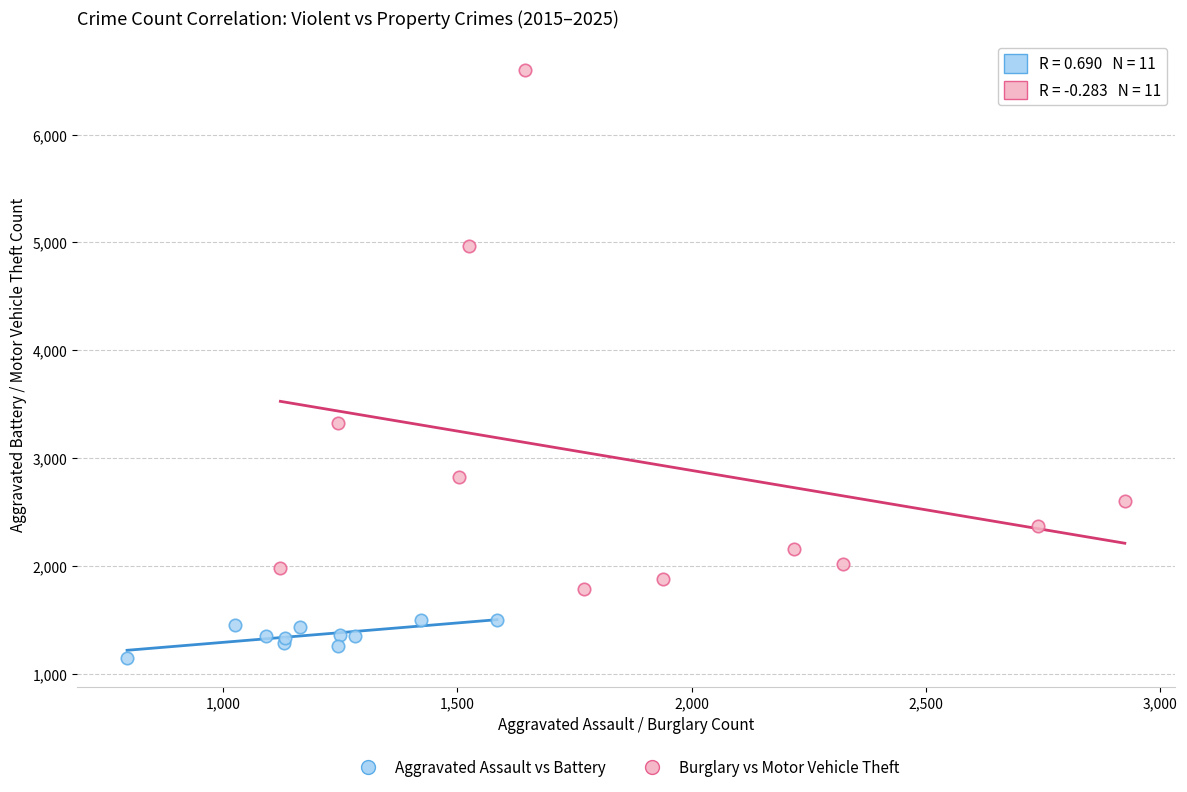

Which series reaches the minimum Y coordinate?

Aggravated Assault vs Battery